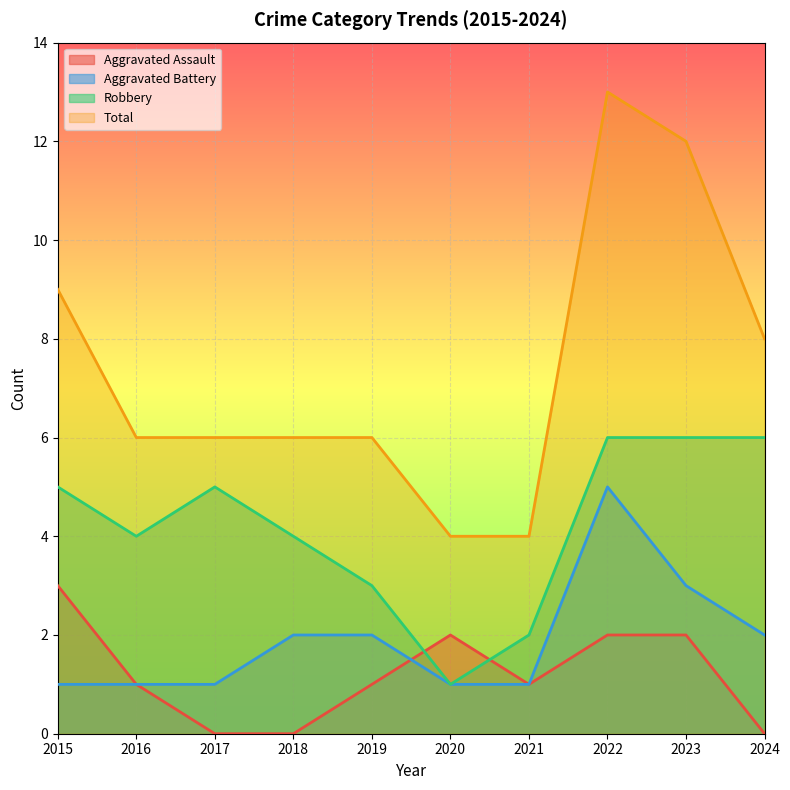

Which series has the largest range (max minus min)?

Total